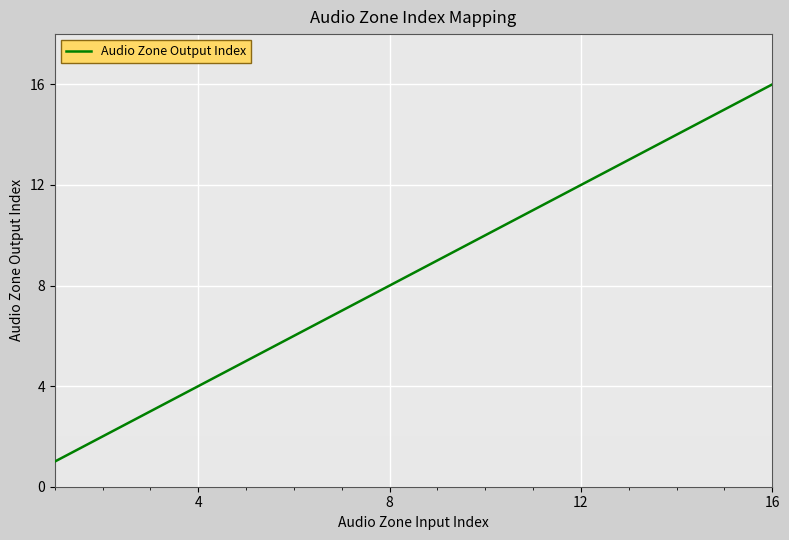

What is the difference between the maximum and minimum values?

15